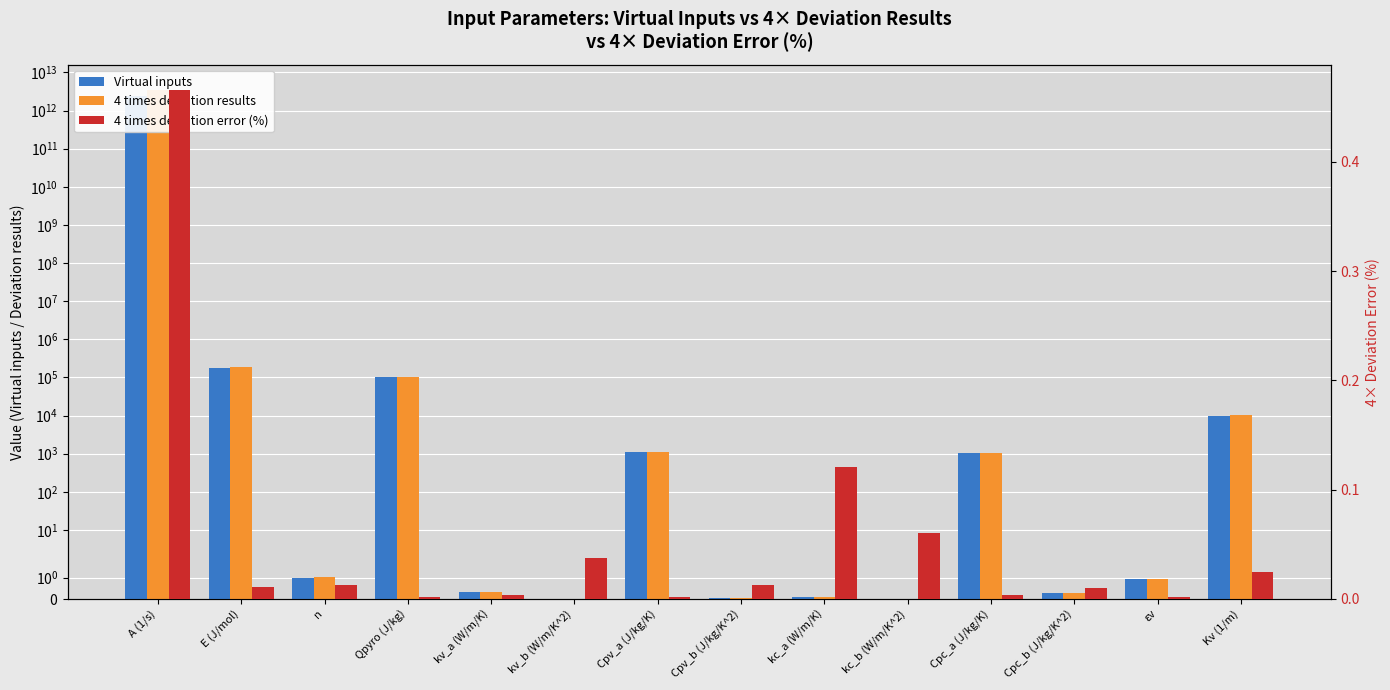

How many series are shown in this chart?

3